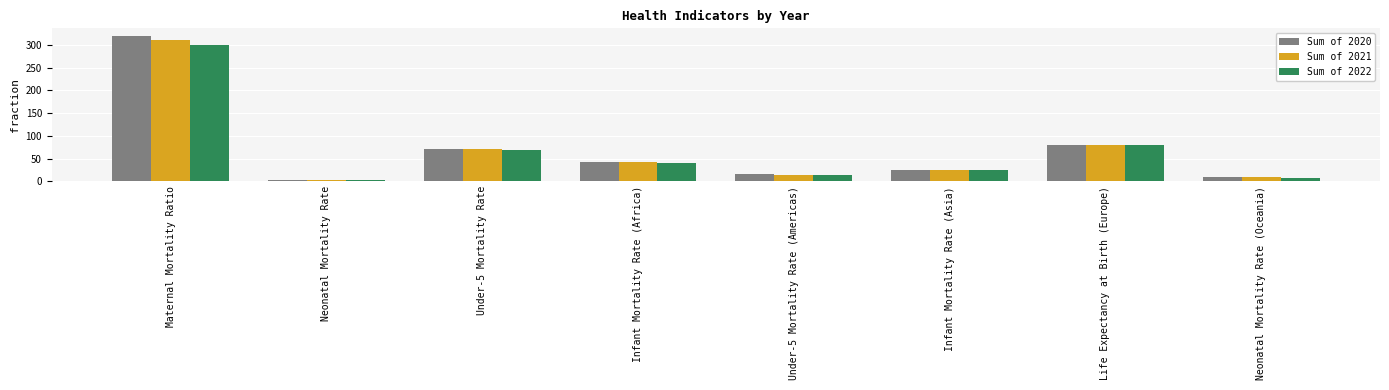

How many data points in Sum of 2021 are less than 41?

4